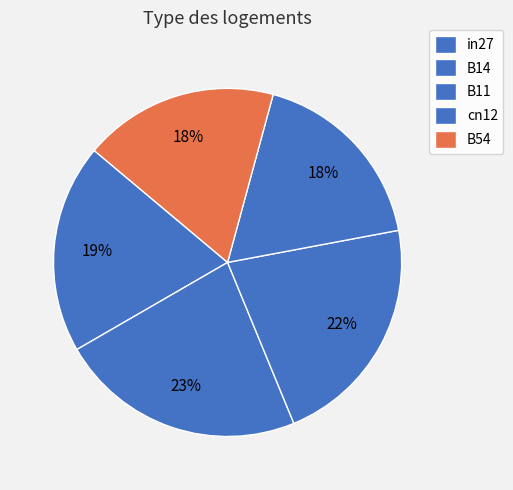

True or false: B54 accounts for 4% of the total.

False